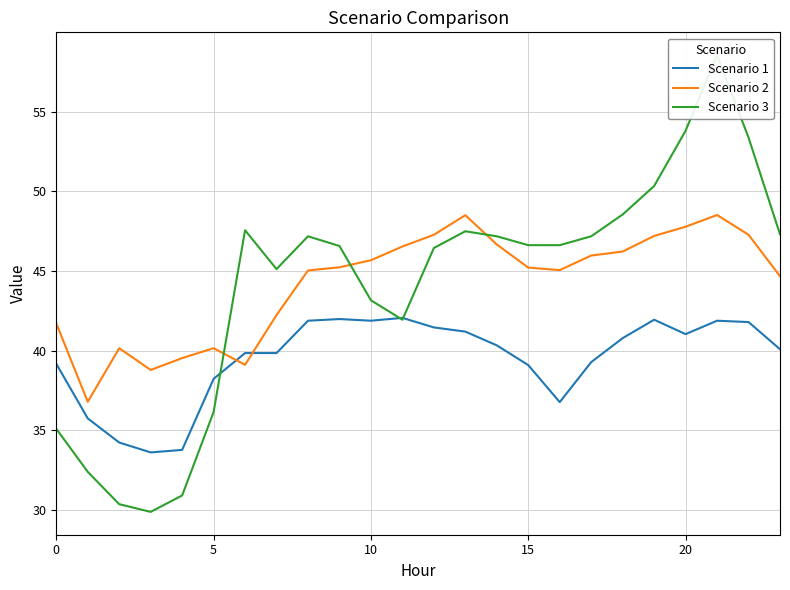

What is the label of the 19th point from the left?

18